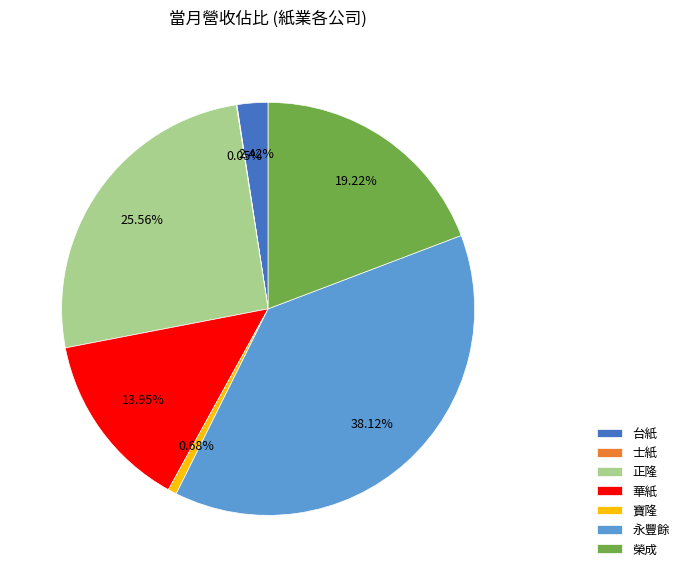

Which category has the biggest portion of the pie?

永豐餘